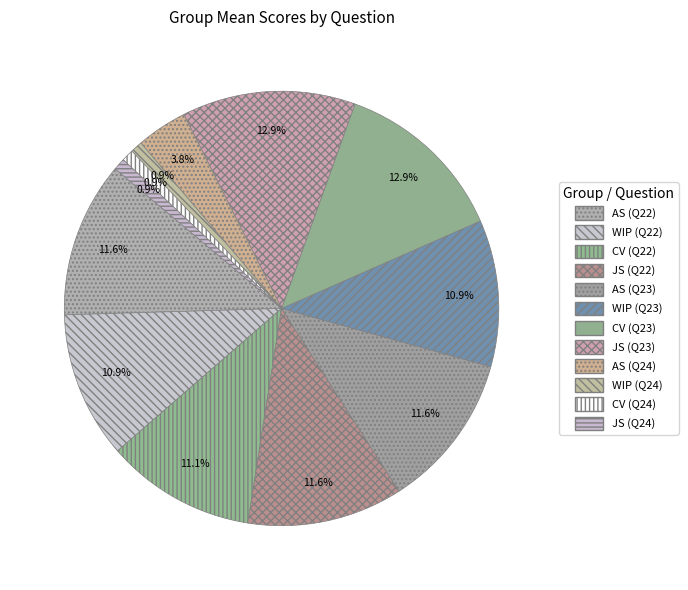

Count the number of slices in the pie.

12